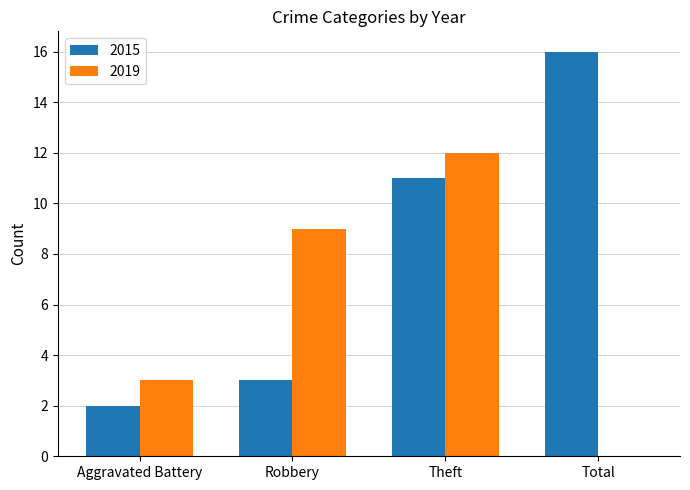

Reading left to right, list all the values displayed in this chart.

2015: Aggravated Battery=2	Robbery=3	Theft=11	Total=16
2019: Aggravated Battery=3	Robbery=9	Theft=12	Total=0